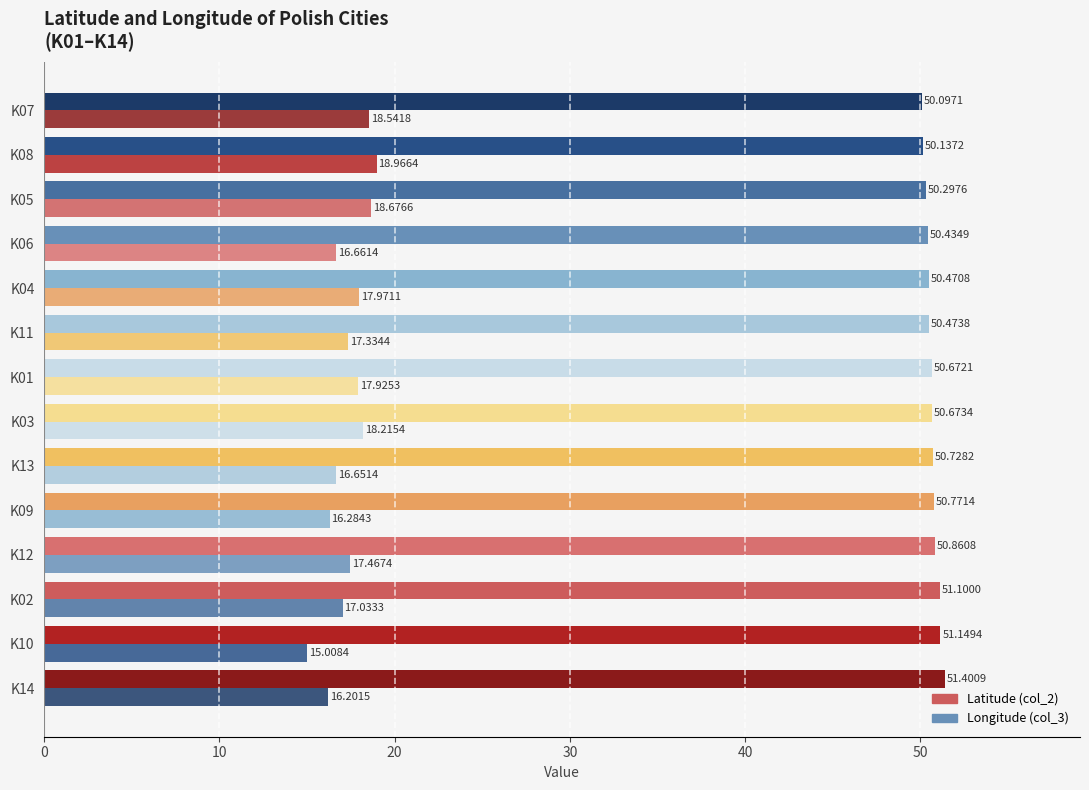

How many values in the Longitude (col_3) series exceed 17?

9